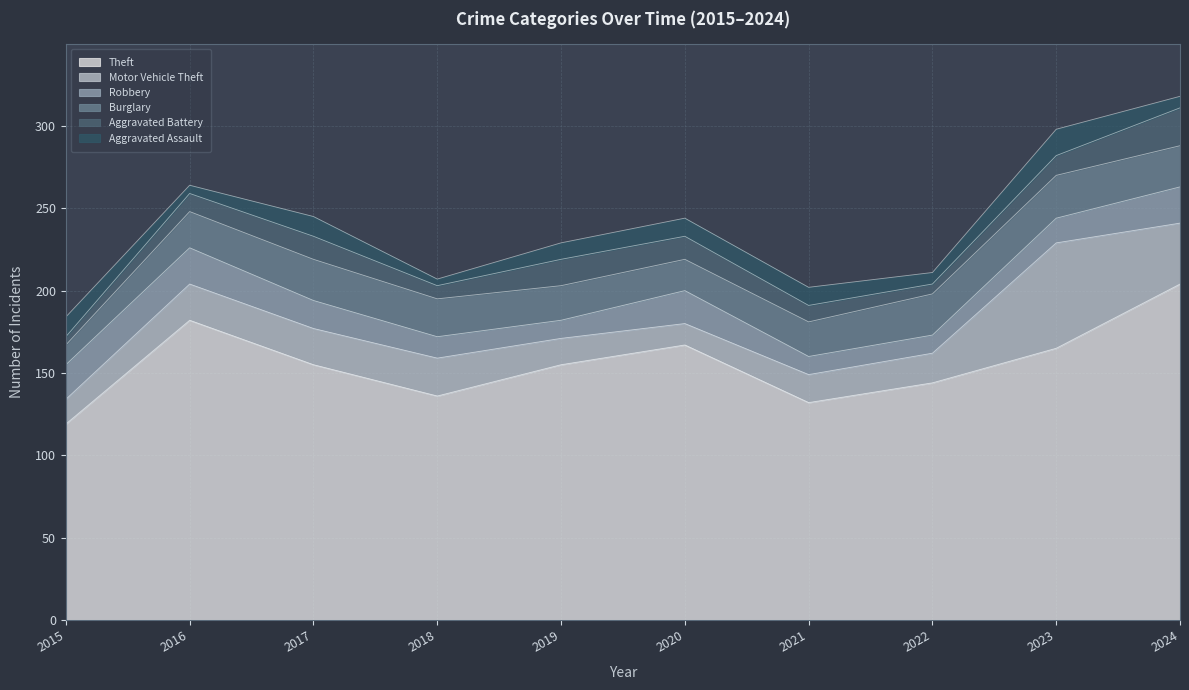

Count the number of data series in this chart.

6